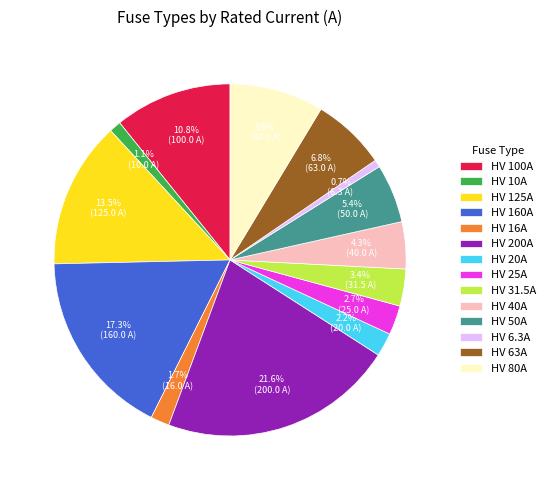

What is the largest slice in the pie chart?

HV 200A